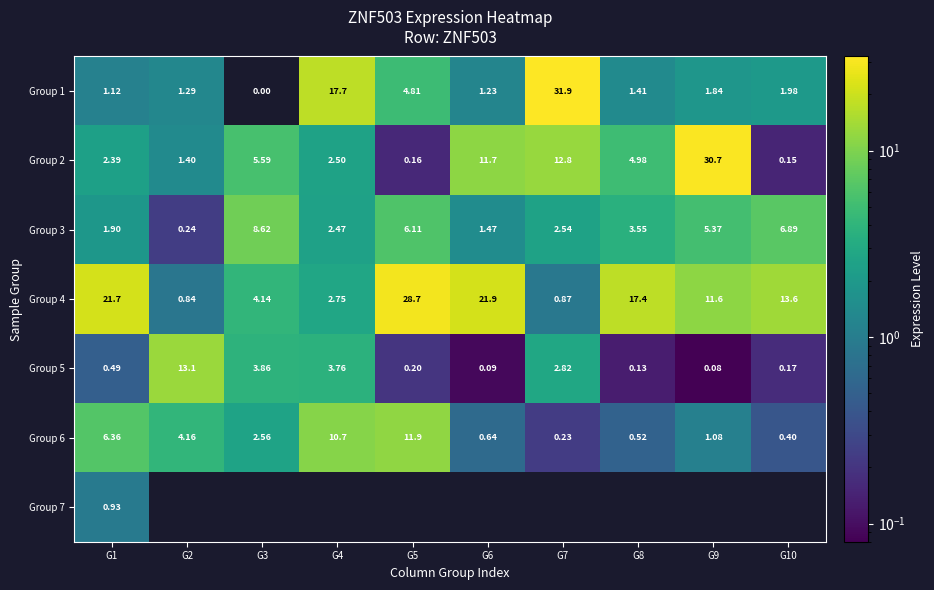

At which label does Group 6 reach its minimum?

G7